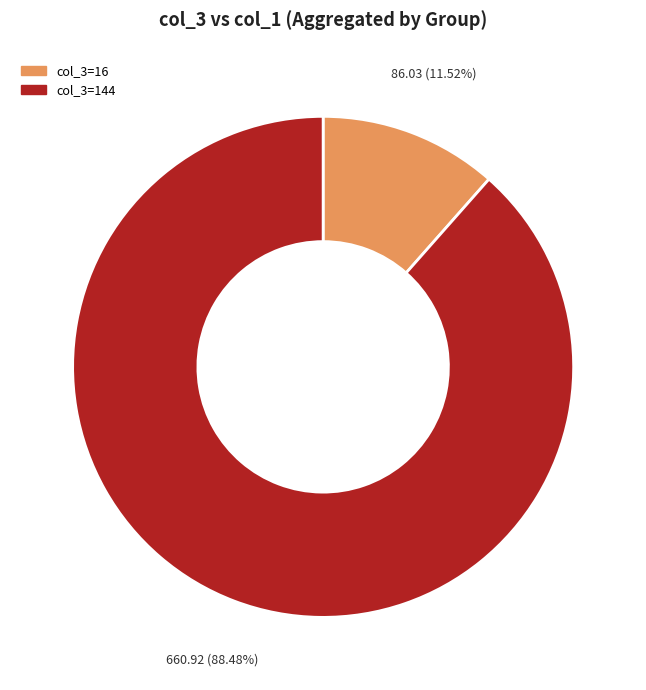

To the nearest percent, what is the average slice percentage?

50%